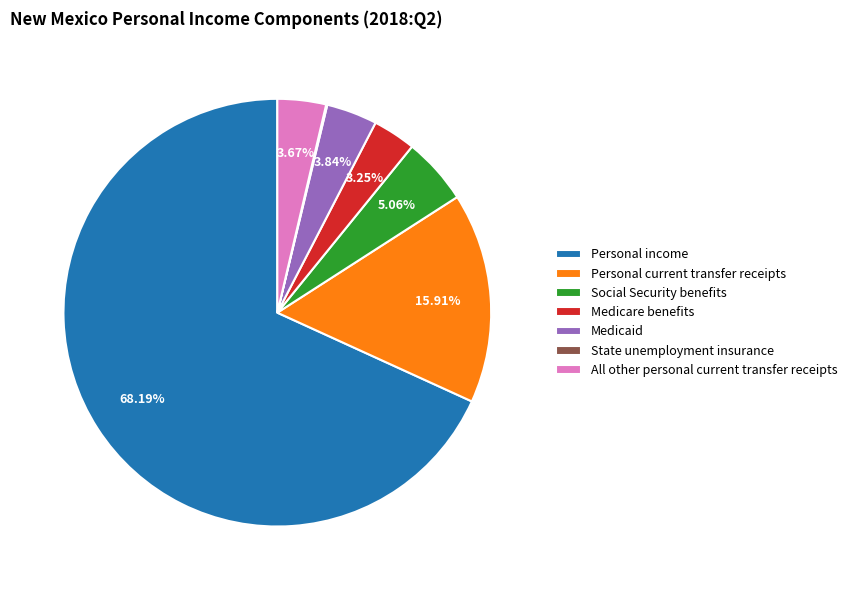

What is the ratio of the value at Social Security benefits to the value at Medicaid?

1.3